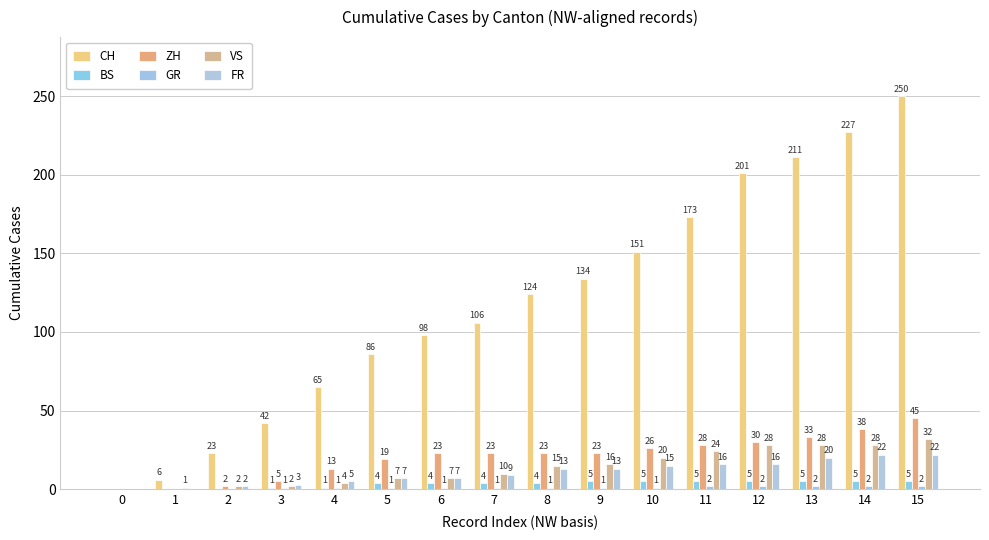

How many series are shown in this chart?

6